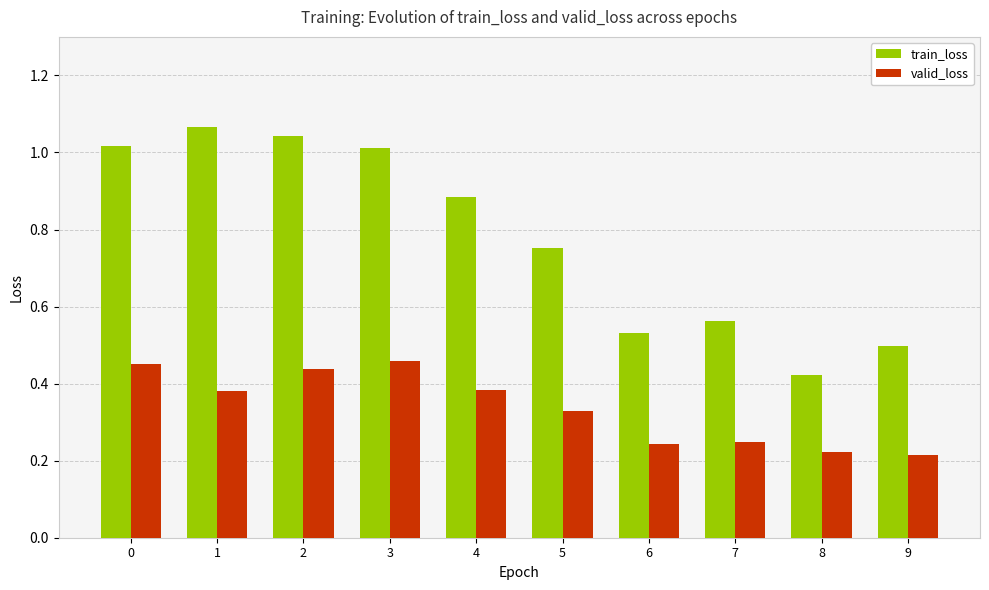

The train_loss series shows 0.3 at 5. True or false?

False